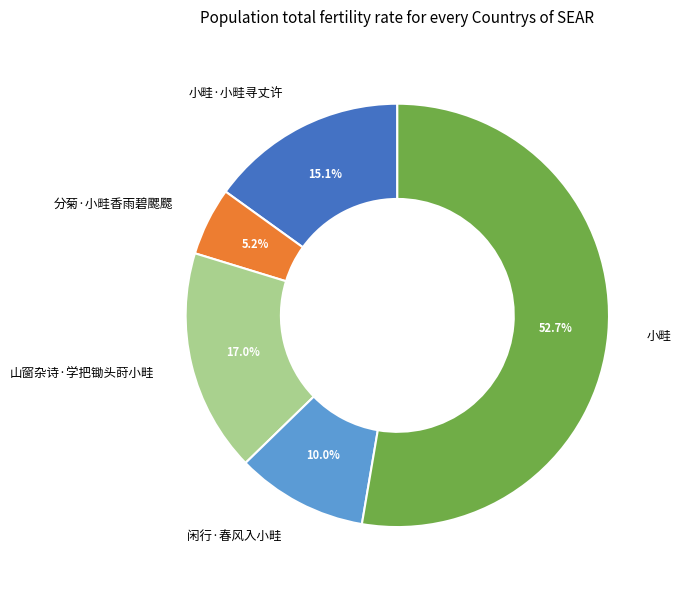

Between 山窗杂诗·学把锄头莳小畦 and 小畦, which is larger?

小畦